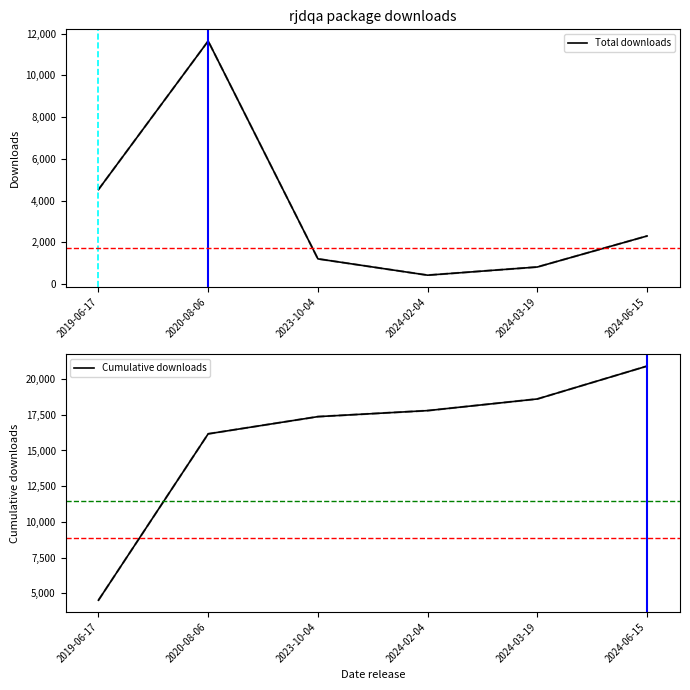

Reading right to left, what are all the values shown in this chart?

Total downloads: 2300	814	422	1204	11640	4523
Cumulative downloads: 20903	18603	17789	17367	16163	4523